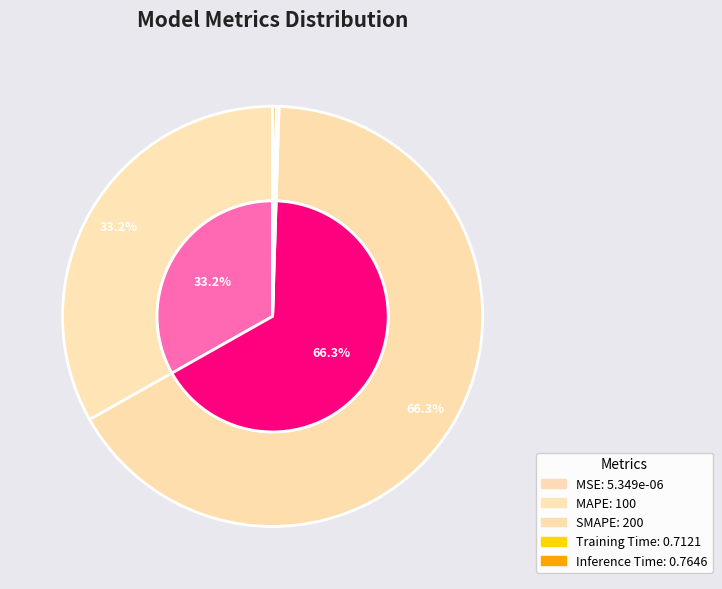

Combined, do MSE and Training Time account for over 50%?

No